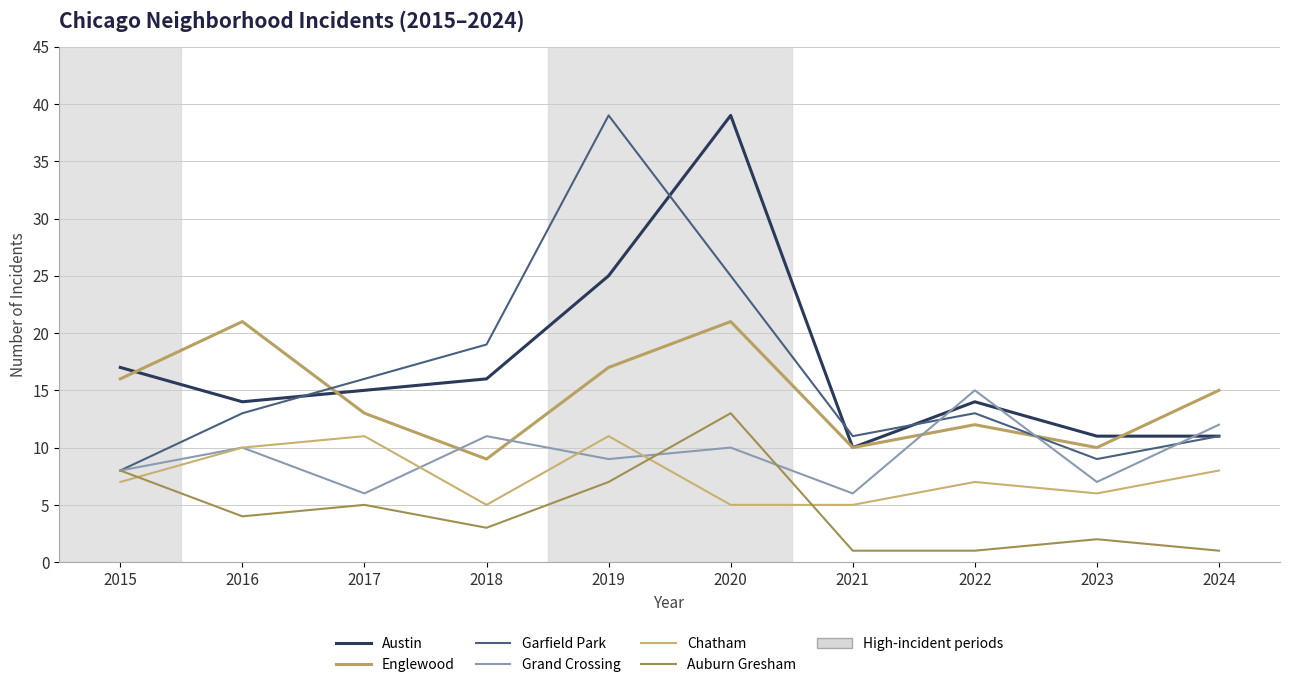

At how many categories does at least one series exceed 6?

10